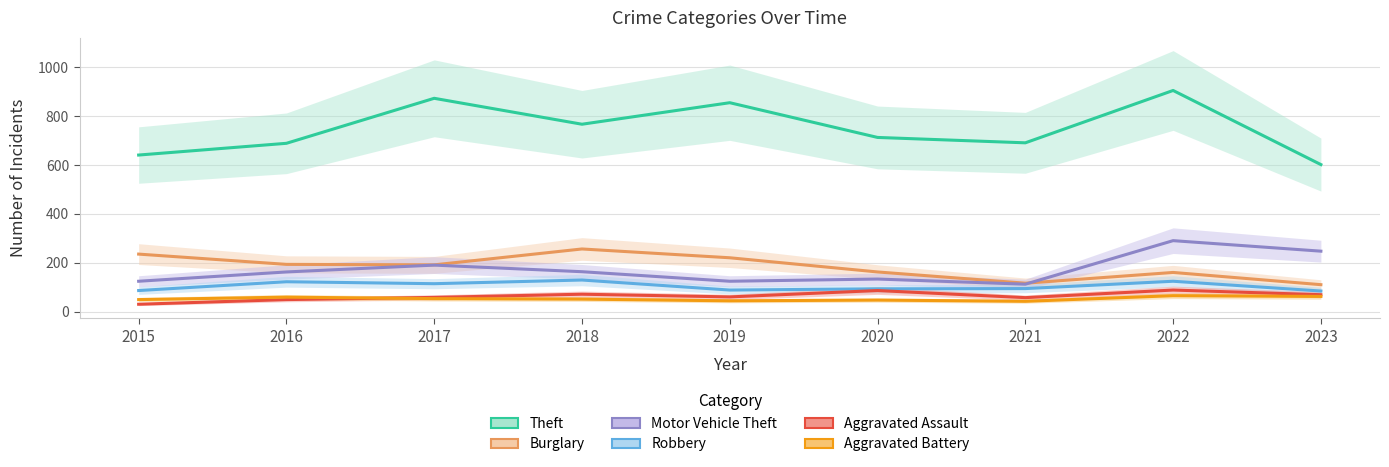

What is the value of the Robbery point at the 4th from the left?

130